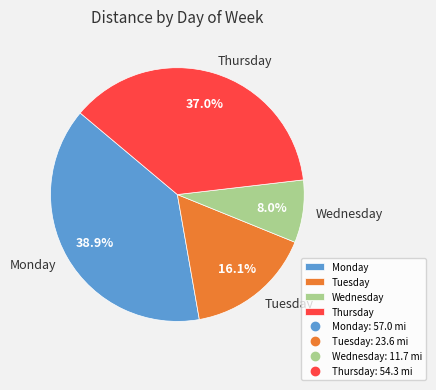

Rank the categories by value from lowest to highest.

Wednesday, Tuesday, Thursday, Monday